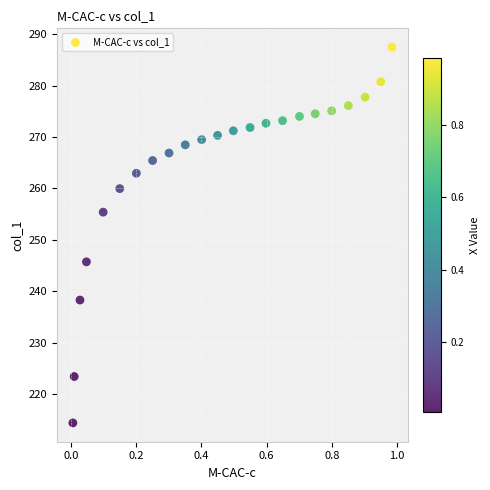

What is the range of X values (max minus min)?

1.0